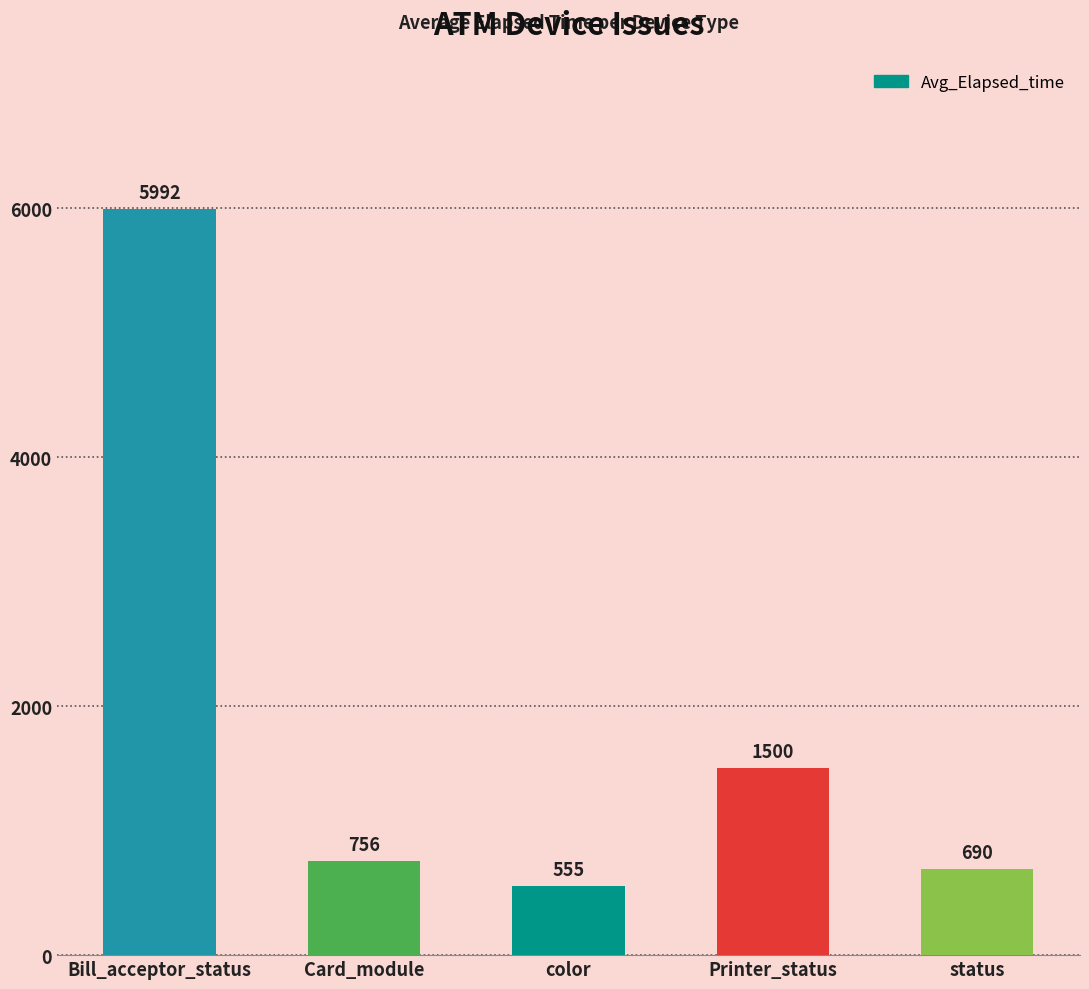

Does the chart contain stacked bars?

No